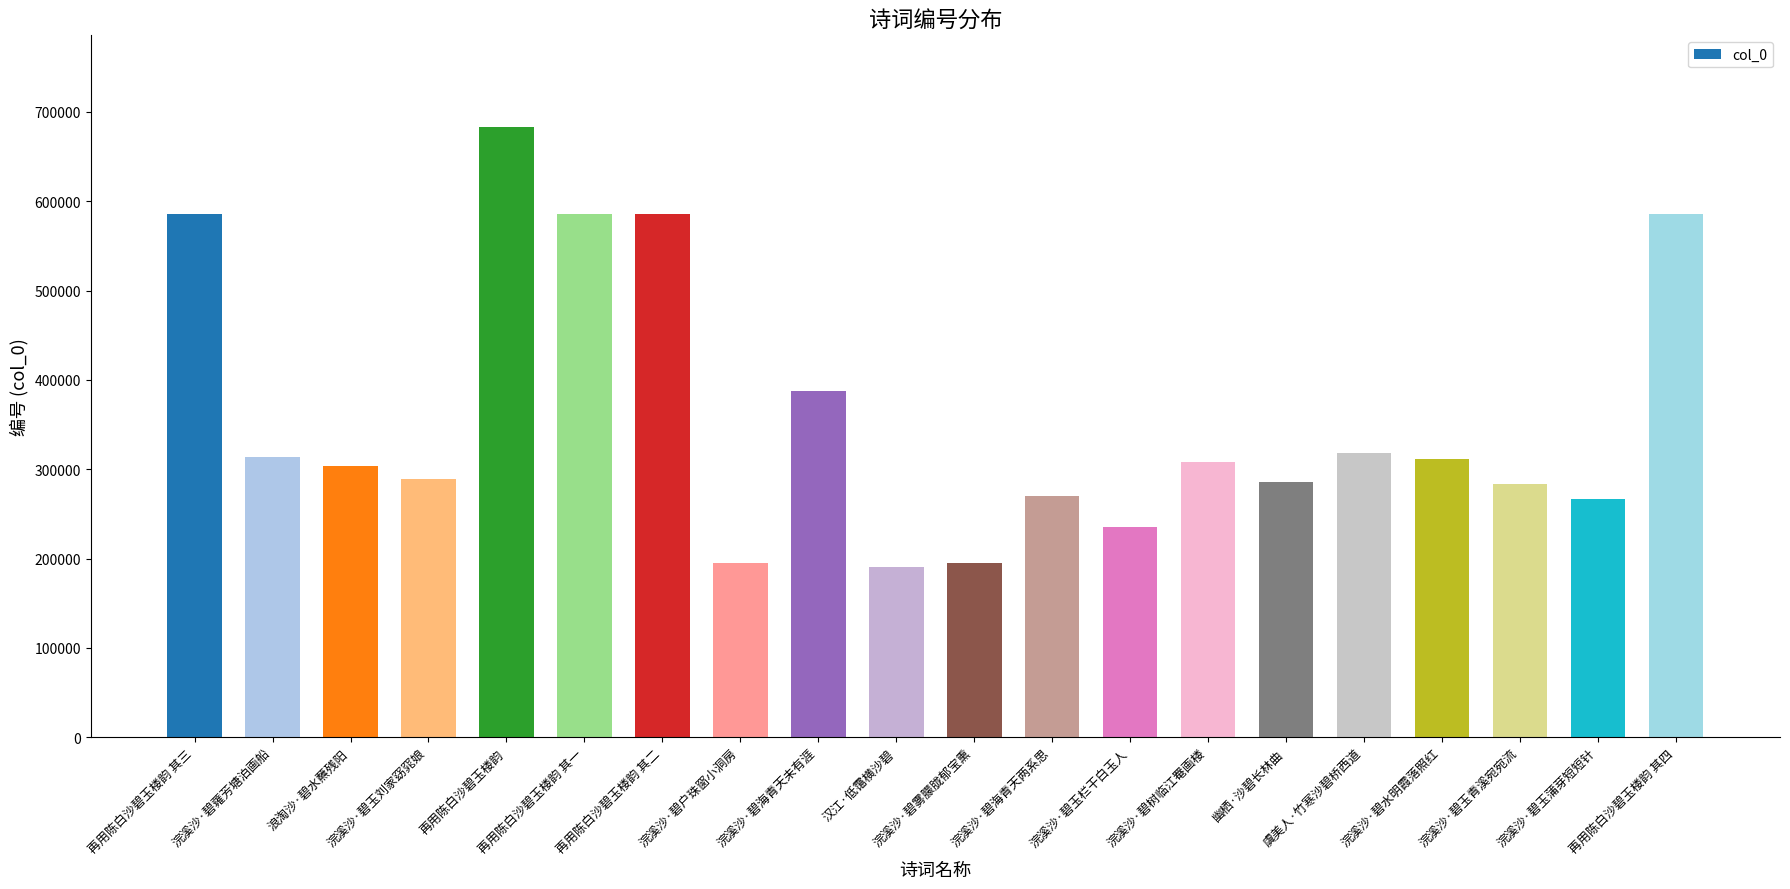

What is the value of the 17th bar from the left?

311218